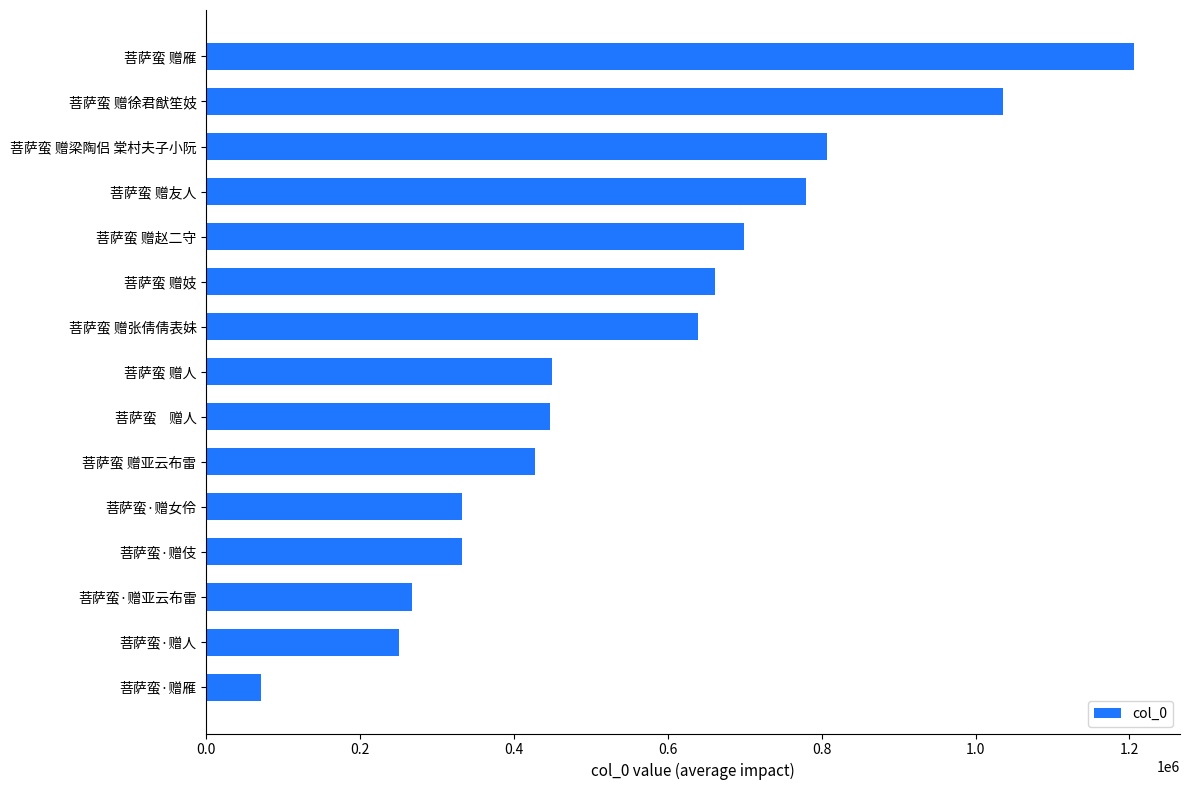

True or false: the data shows 332625 at 菩萨蛮·赠女伶.

True